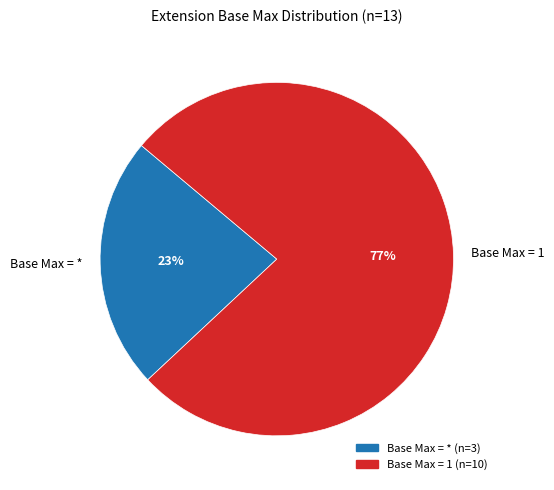

What is the majority slice?

Base Max = 1